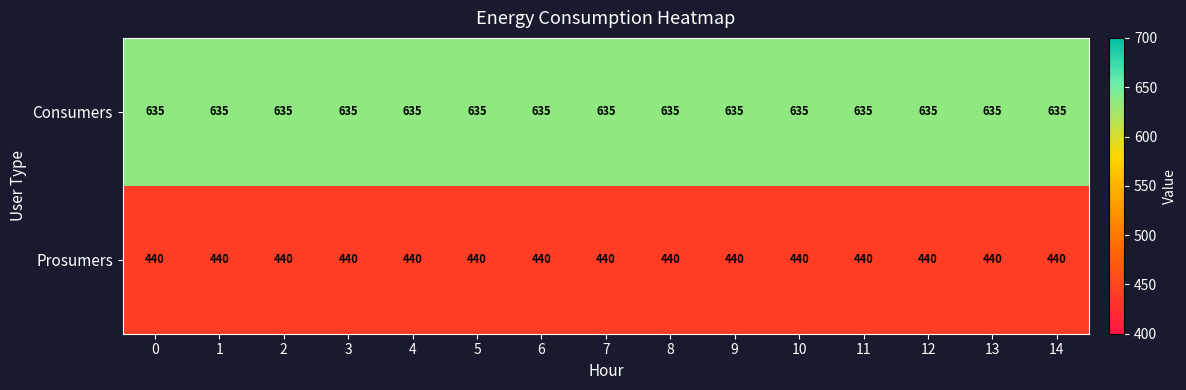

True or false: Consumers has a value of 382 at 0.

False